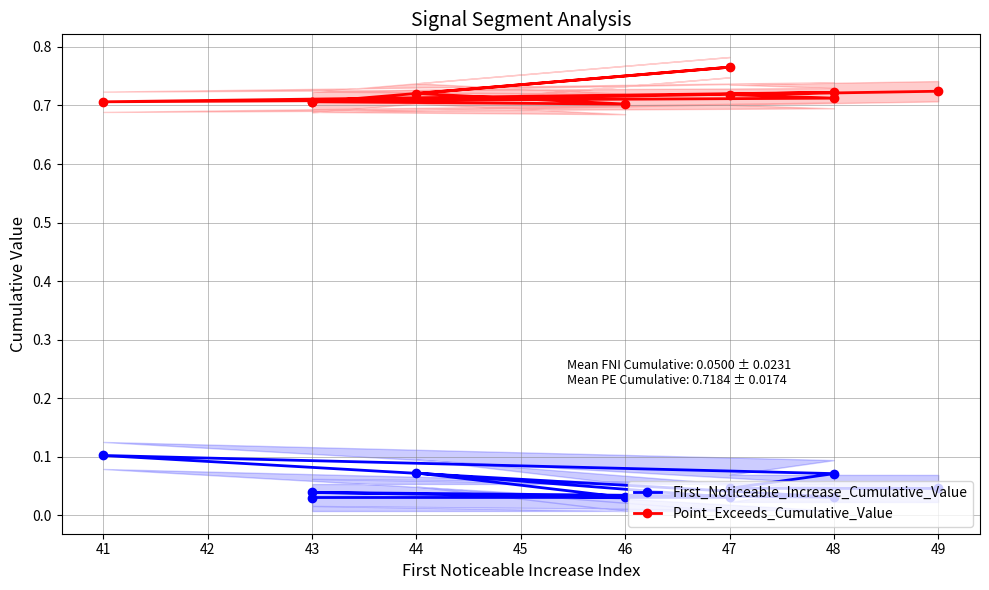

Which series has the largest total across all categories?

Point_Exceeds_Cumulative_Value